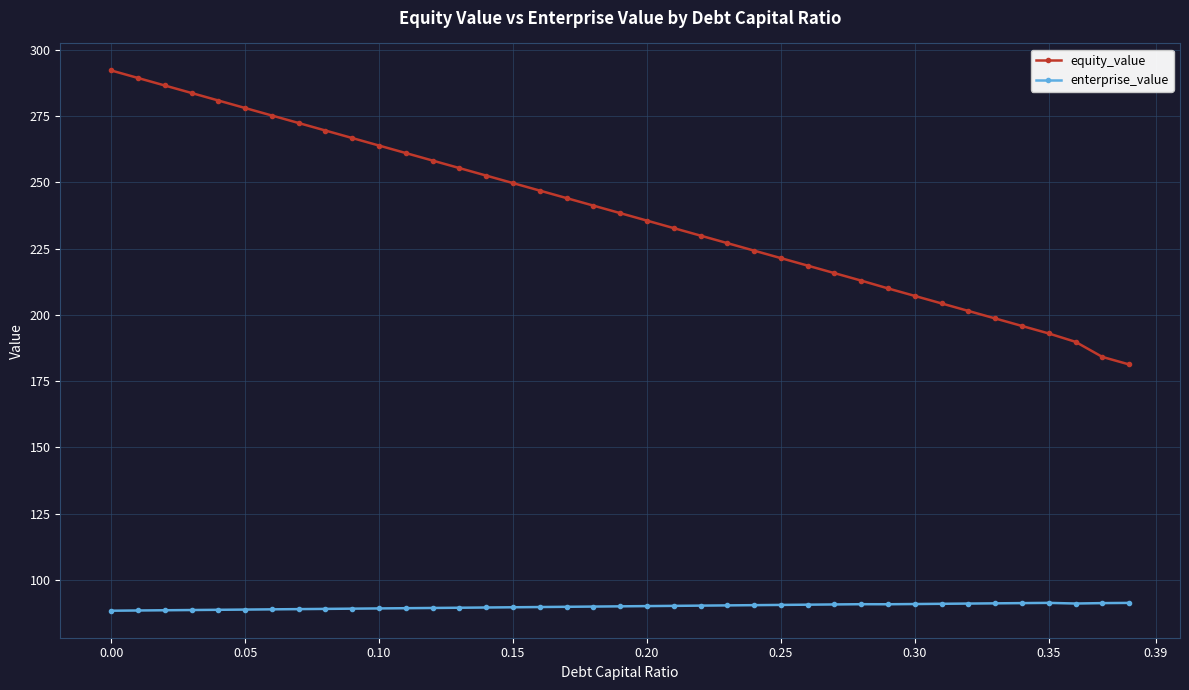

Rank the series by their average value, from highest to lowest.

equity_value, enterprise_value